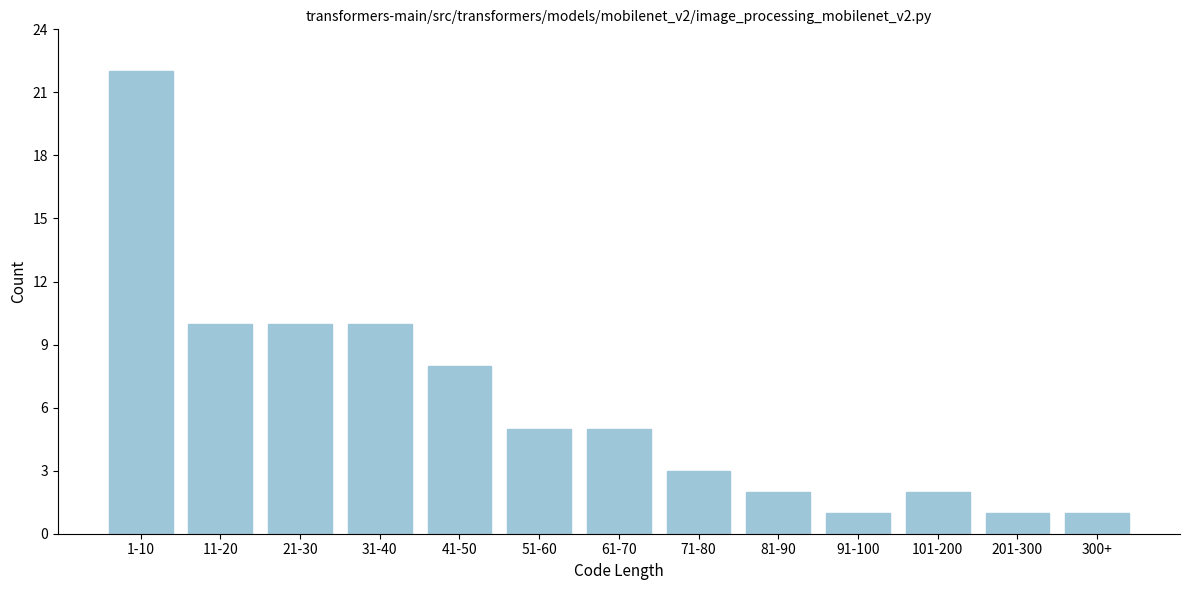

Reading left to right, extract all data points from this chart.

22	10	10	10	8	5	5	3	2	1	2	1	1